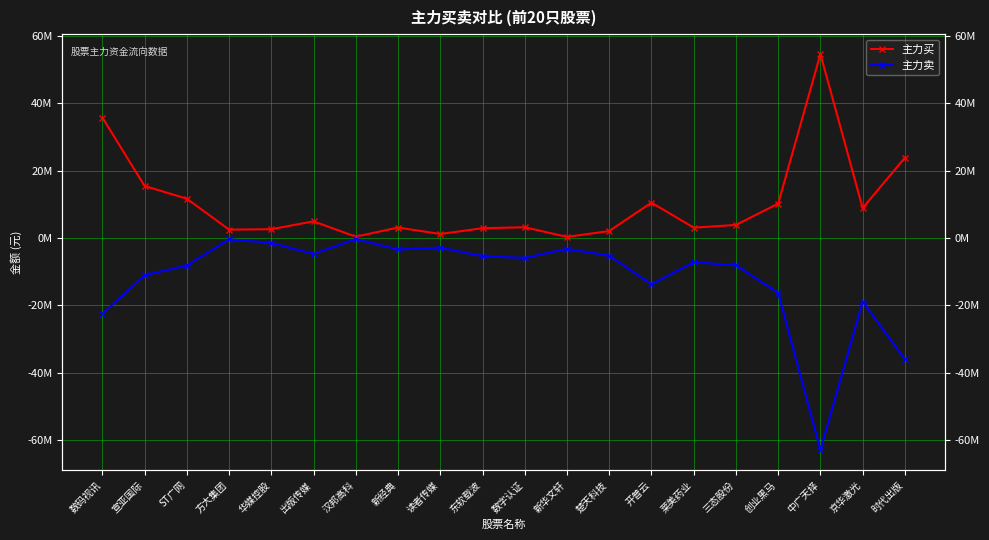

True or false: 主力买 has a value of 11650987 at ST广网.

True